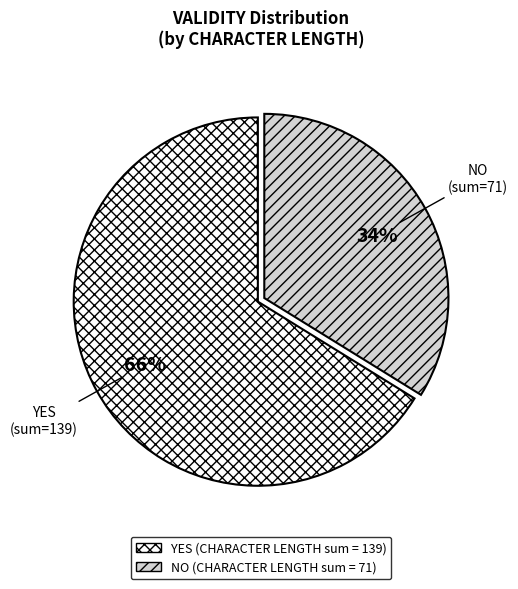

To the nearest percent, what is the difference between the largest and smallest slice percentages?

32%